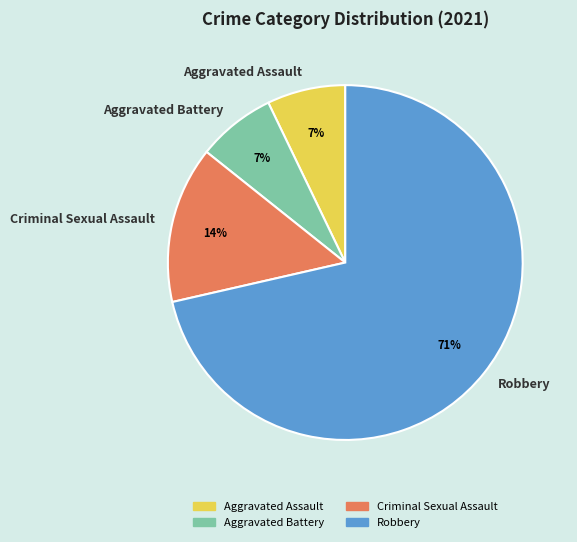

What percentage is the Aggravated Battery slice, to the nearest percent?

7%